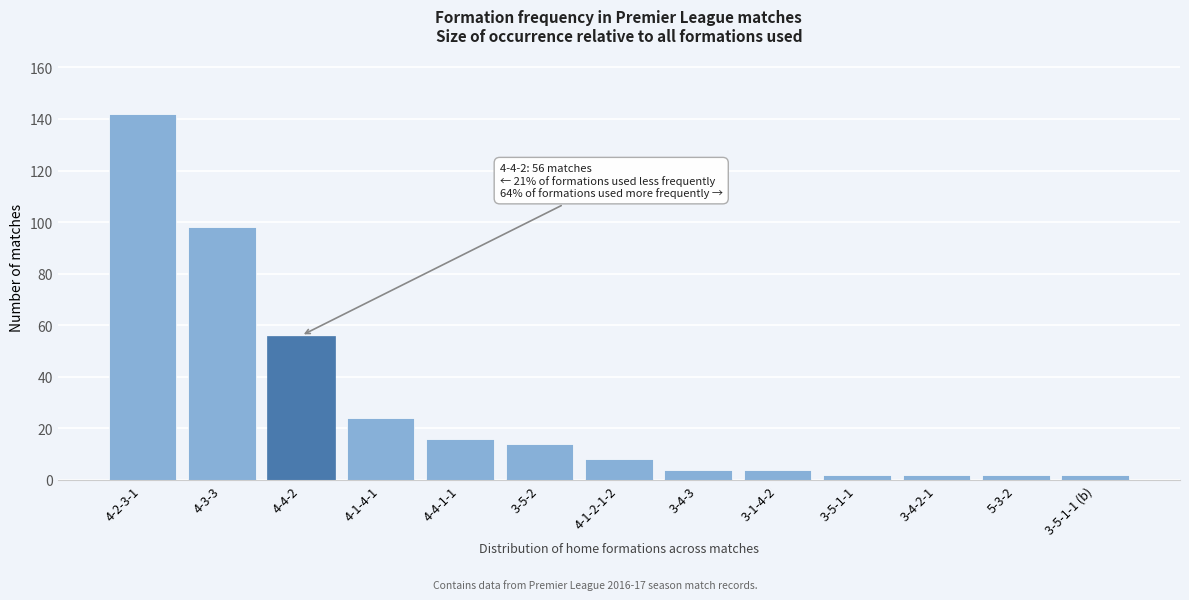

Reading right to left, extract all data points from this chart.

3-5-1-1 (b)=2	5-3-2=2	3-4-2-1=2	3-5-1-1=2	3-1-4-2=4	3-4-3=4	4-1-2-1-2=8	3-5-2=14	4-4-1-1=16	4-1-4-1=24	4-4-2=56	4-3-3=98	4-2-3-1=142